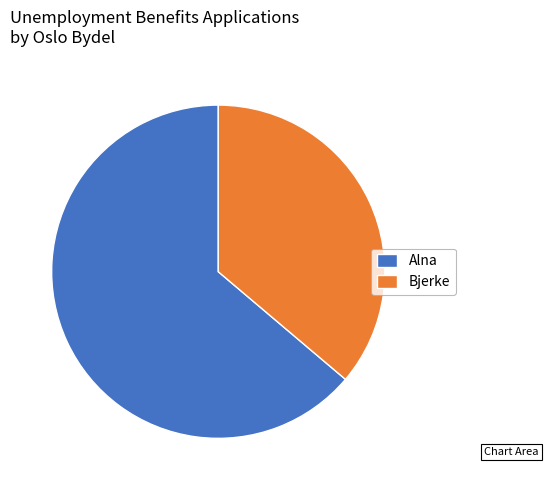

Which category has the smallest portion of the pie?

Bjerke